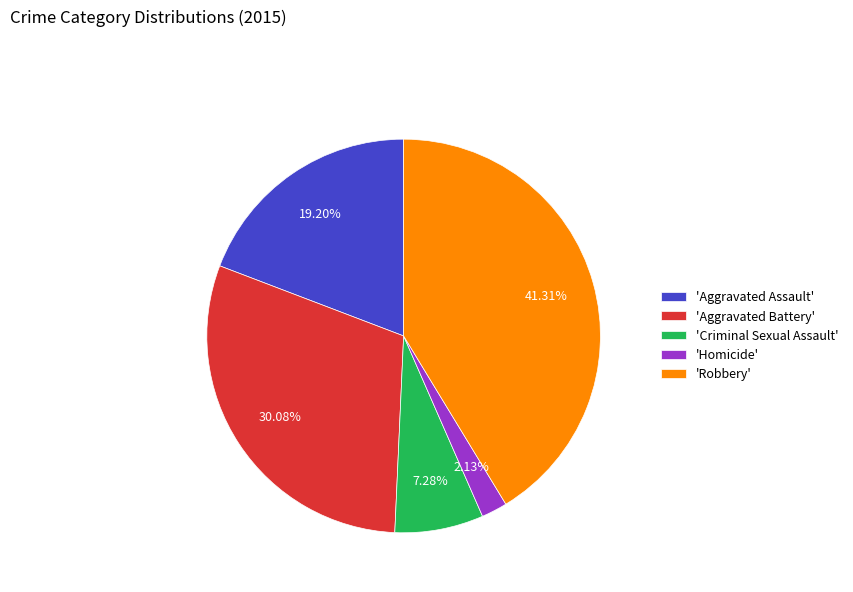

Which has a higher value, 'Robbery' or 'Aggravated Battery'?

'Robbery'